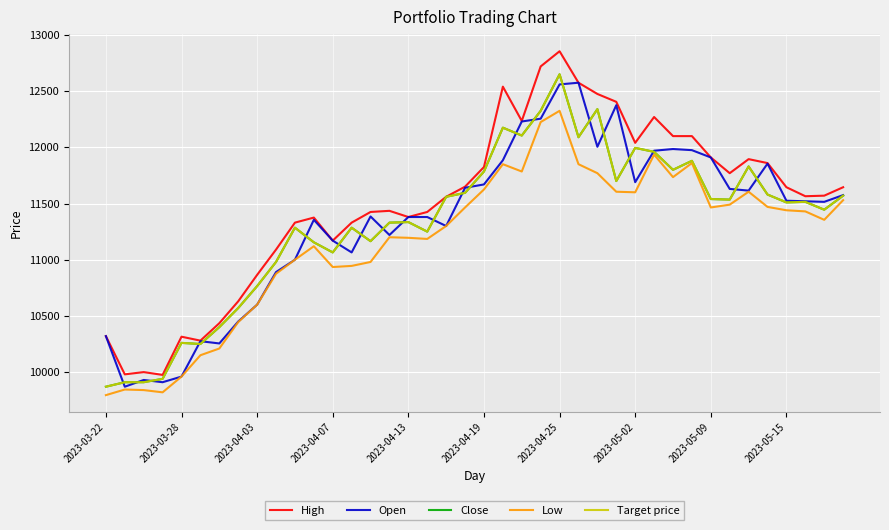

Does the chart have visible grid lines?

Yes